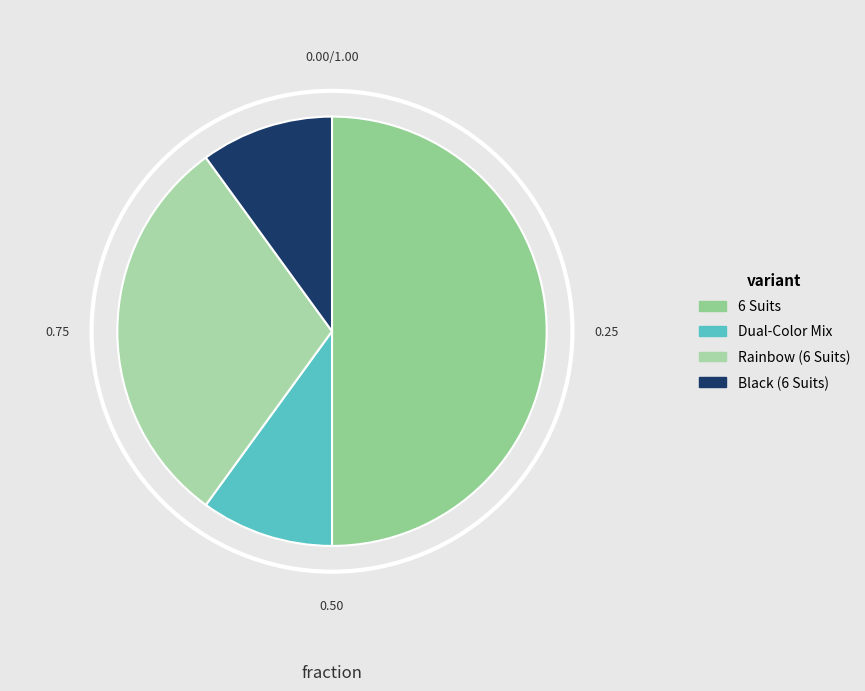

How many slices are in this pie chart?

4